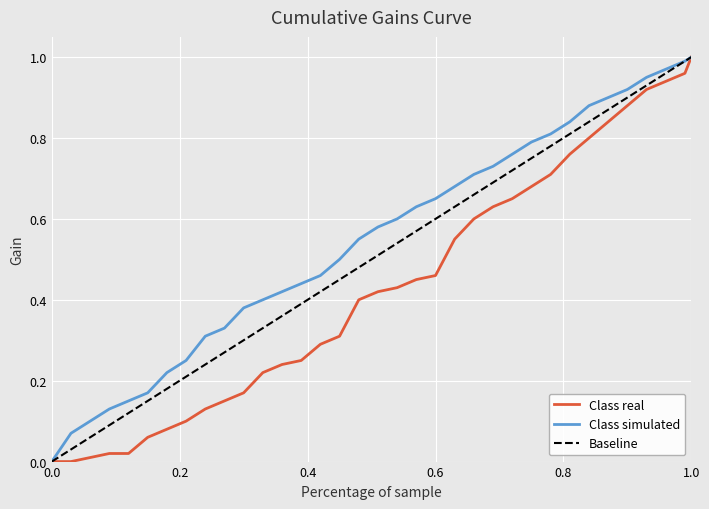

Rank the series by their average value, from lowest to highest.

Class real, Baseline, Class simulated